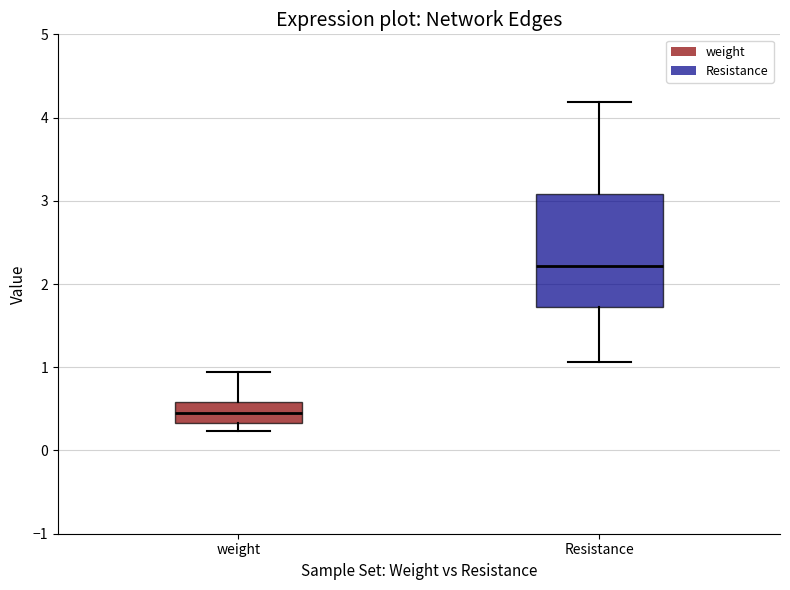

Reading left to right, read every box against the y-axis: the position of its median line, the range the box covers, and the ends of its whiskers. The values are not printed on the chart, so give them approximately, as read against the axis.

weight: median 0.5, box 0.3 to 0.6, whiskers 0.2 to 0.9
Resistance: median 2.2, box 1.7 to 3.1, whiskers 1.1 to 4.2